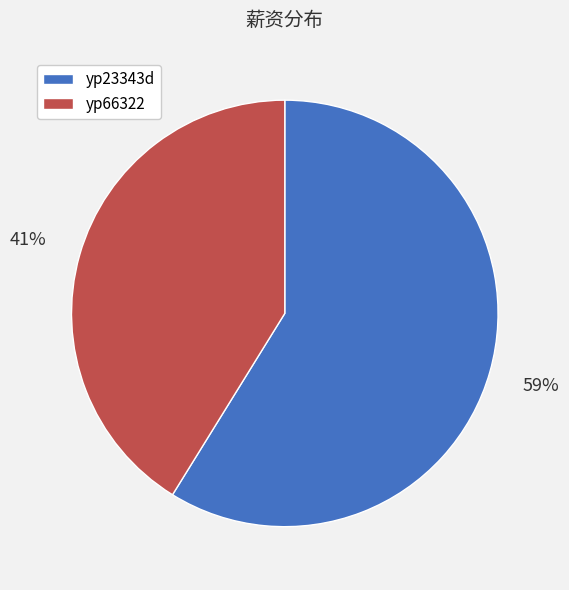

Is it true that yp23343d is 52% of the pie?

False